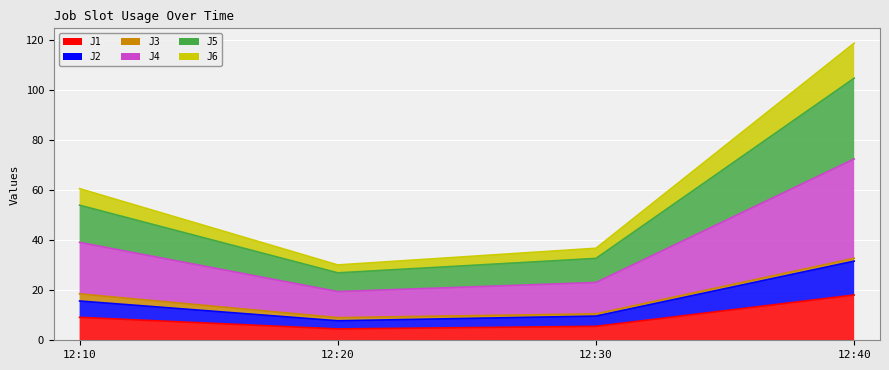

What is the value of the J2 point at the 3rd from the left?

9.7